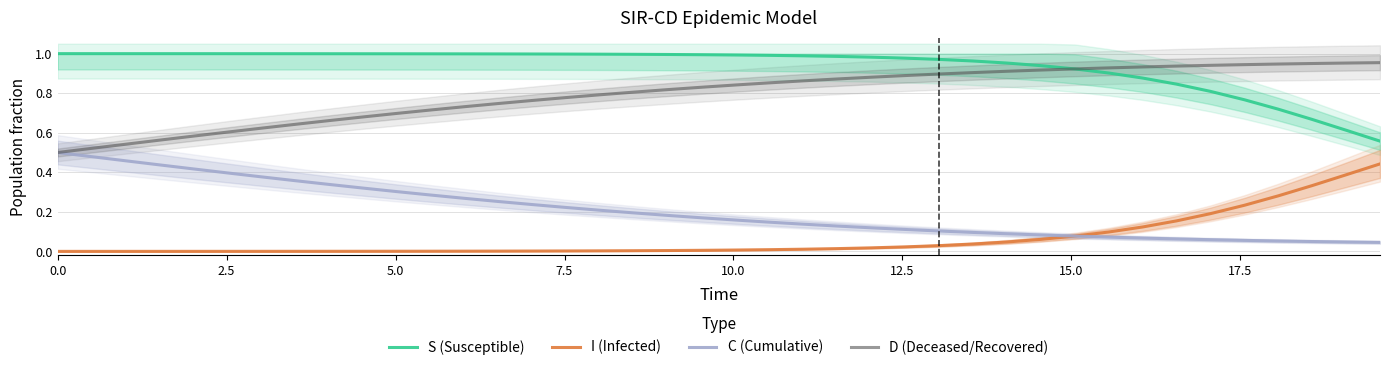

True or false: D (Deceased/Recovered) and I (Infected) intersect in this chart.

False